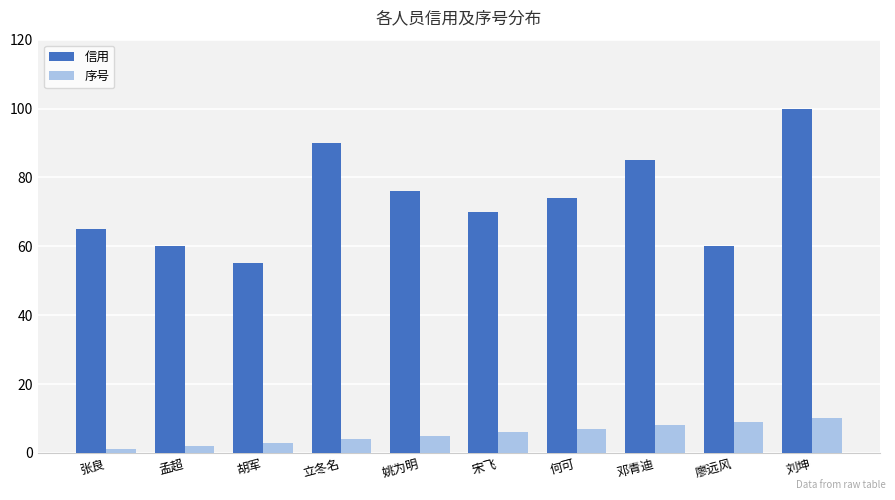

At how many categories does at least one series exceed 98?

1